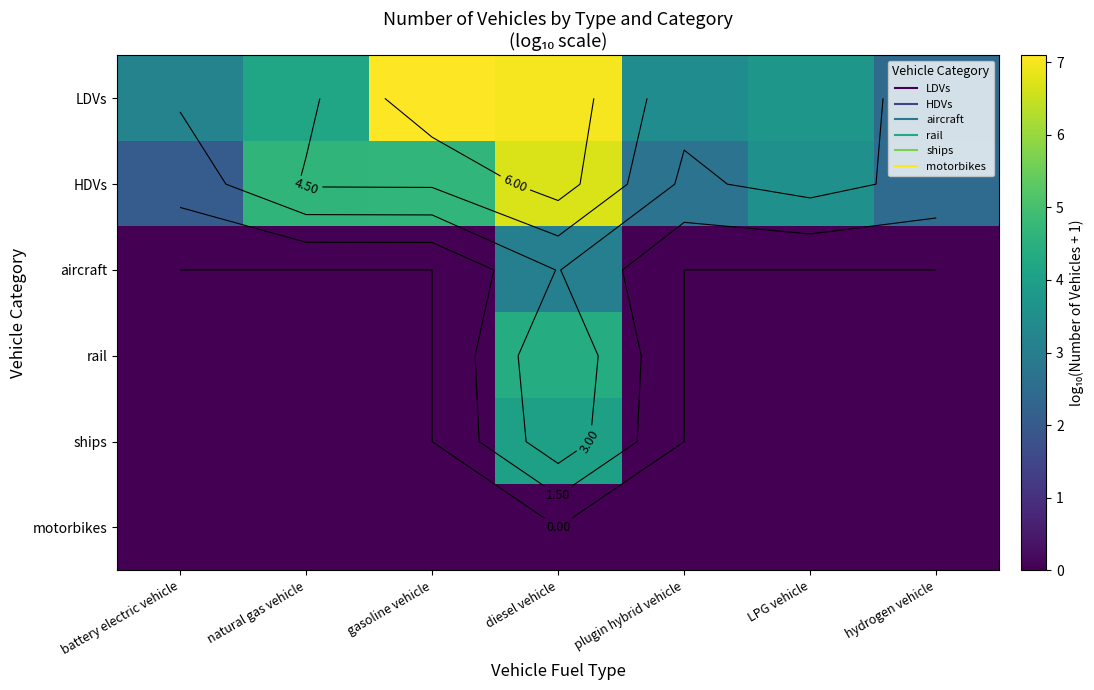

Rank the categories by HDVs value from highest to lowest.

diesel vehicle, gasoline vehicle, natural gas vehicle, LPG vehicle, plugin hybrid vehicle, hydrogen vehicle, battery electric vehicle